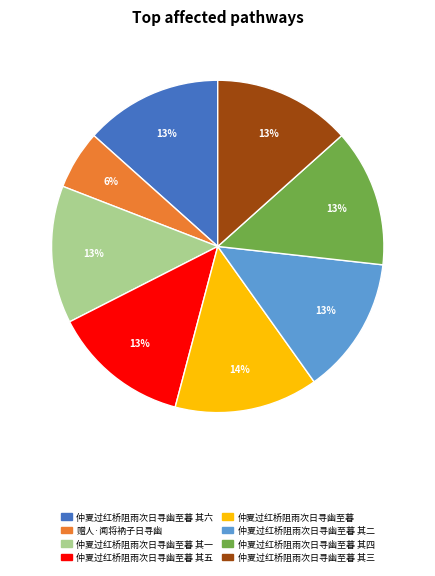

Is there a majority slice in this chart?

No